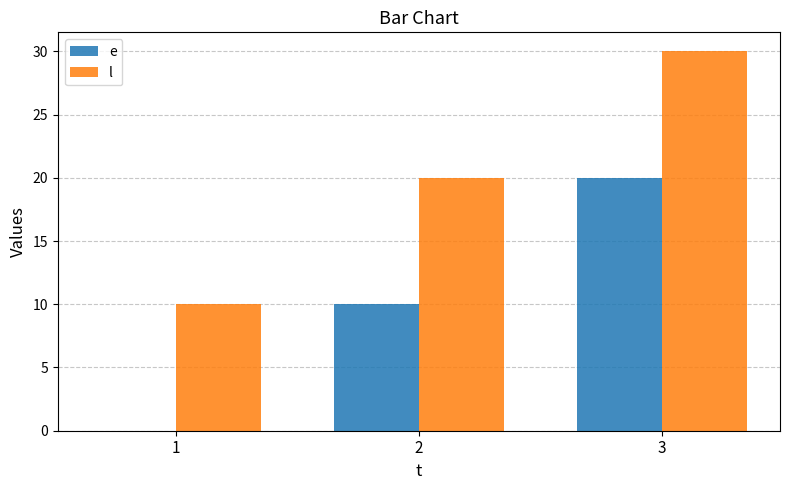

Reading right to left, what are all the values shown in this chart?

e: 3=20	2=10	1=0
l: 3=30	2=20	1=10